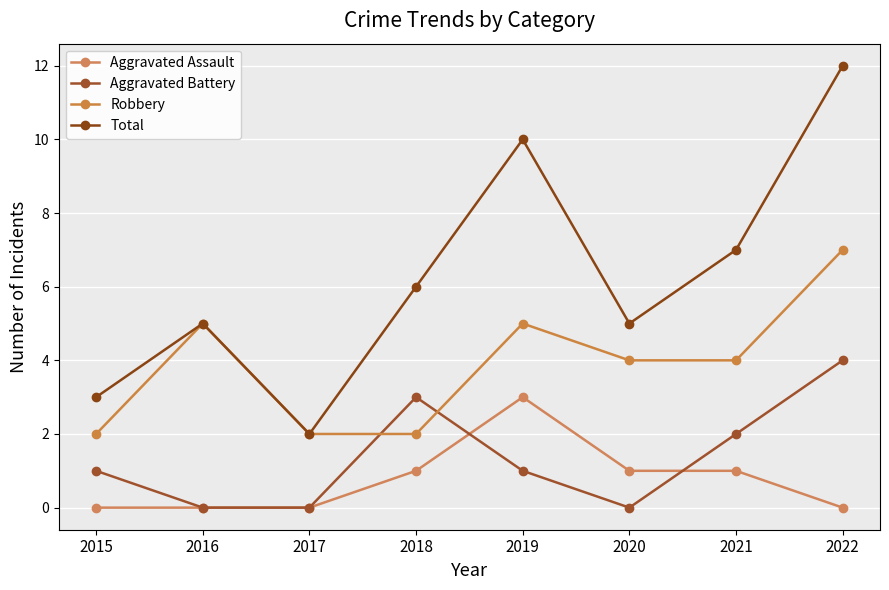

What is the lowest value of the Total series?

2